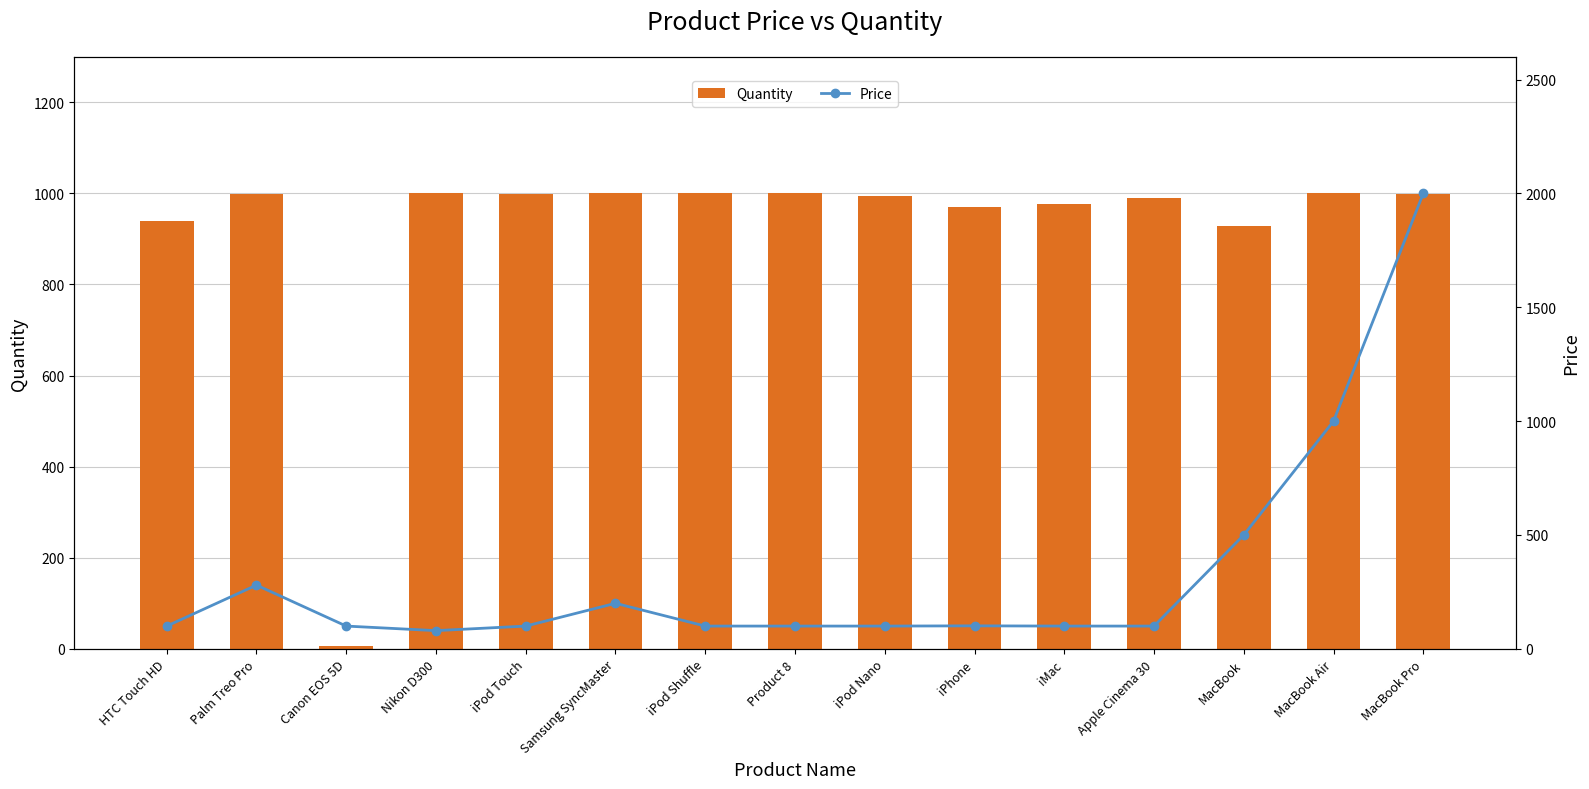

Rank the series by their average value, from highest to lowest.

Quantity, Price